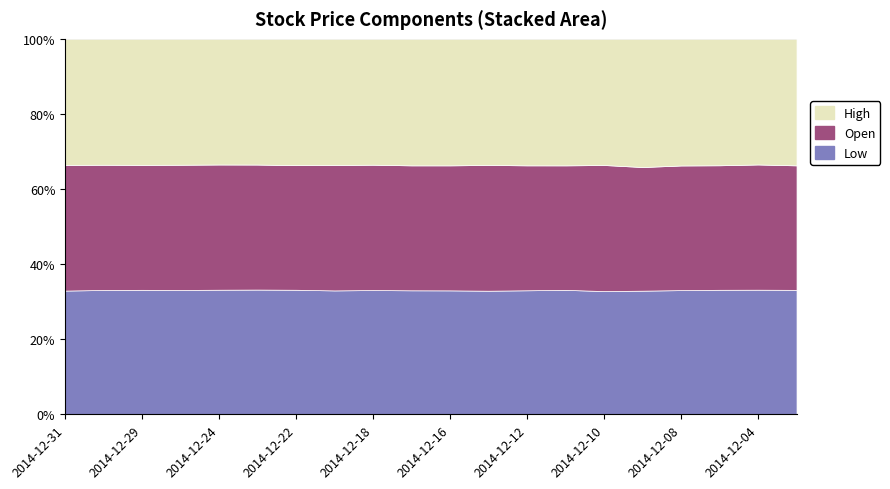

What is the difference between the Low values at 2014-12-15 and 2014-12-24?

1.4